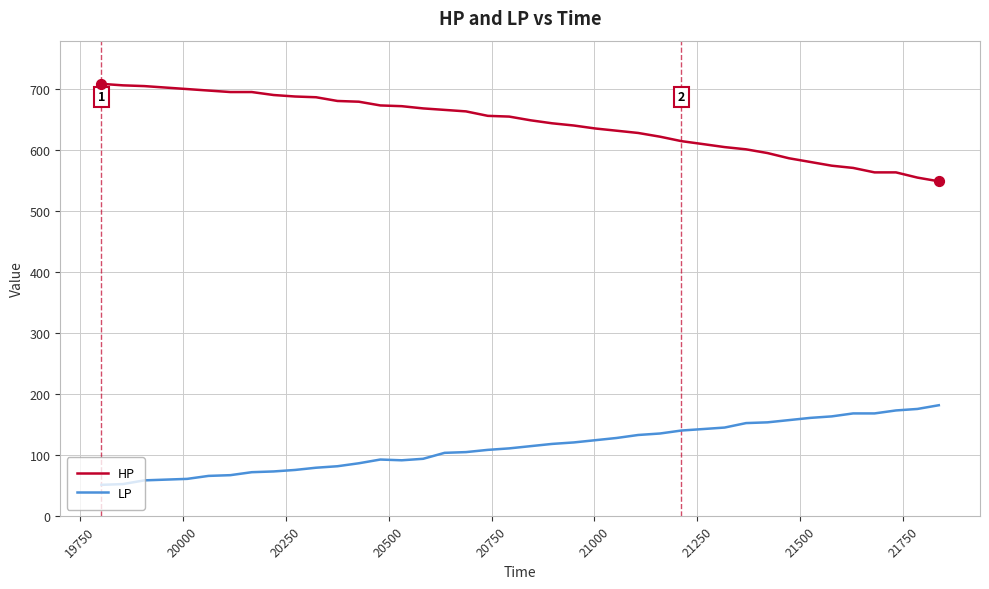

What is the difference between the maximum and minimum values in the LP series?

130.6